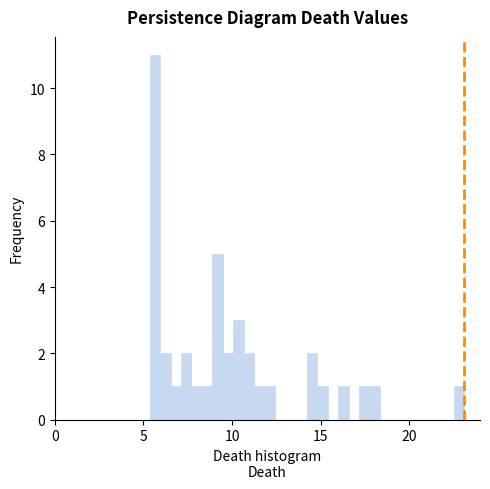

Around what value on the x-axis is the tallest bar? Give the approximate position of its centre, as read against the axis.

5.5